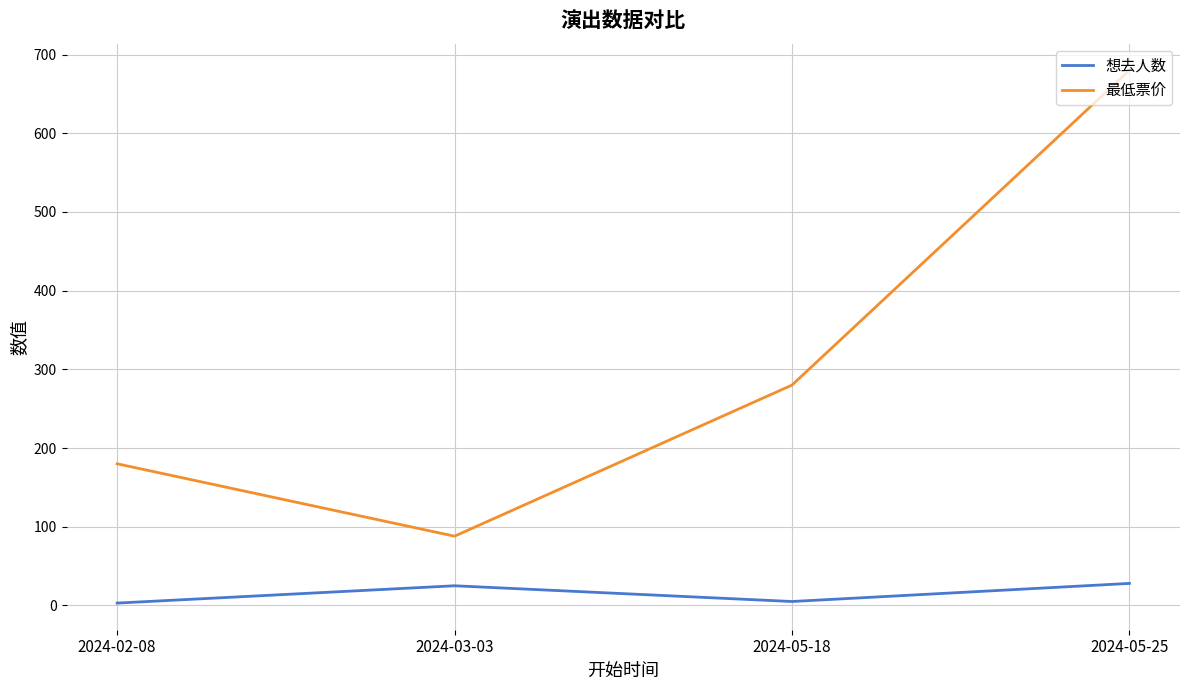

Which series has the largest total across all categories?

最低票价